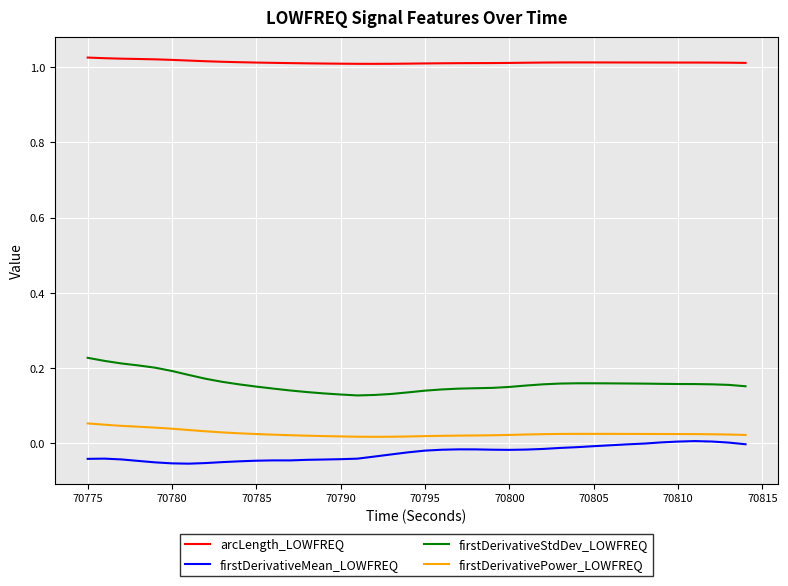

Does the chart display data point markers on the line(s)?

No